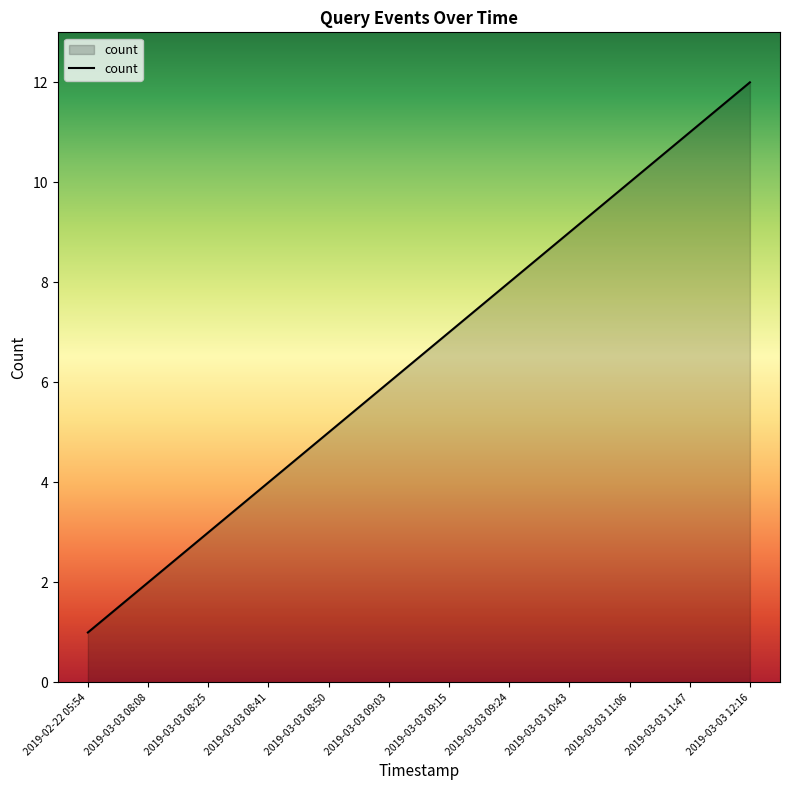

Approximately how many times larger is the value at 2019-03-03 11:47 compared to 2019-03-03 08:25?

3.7